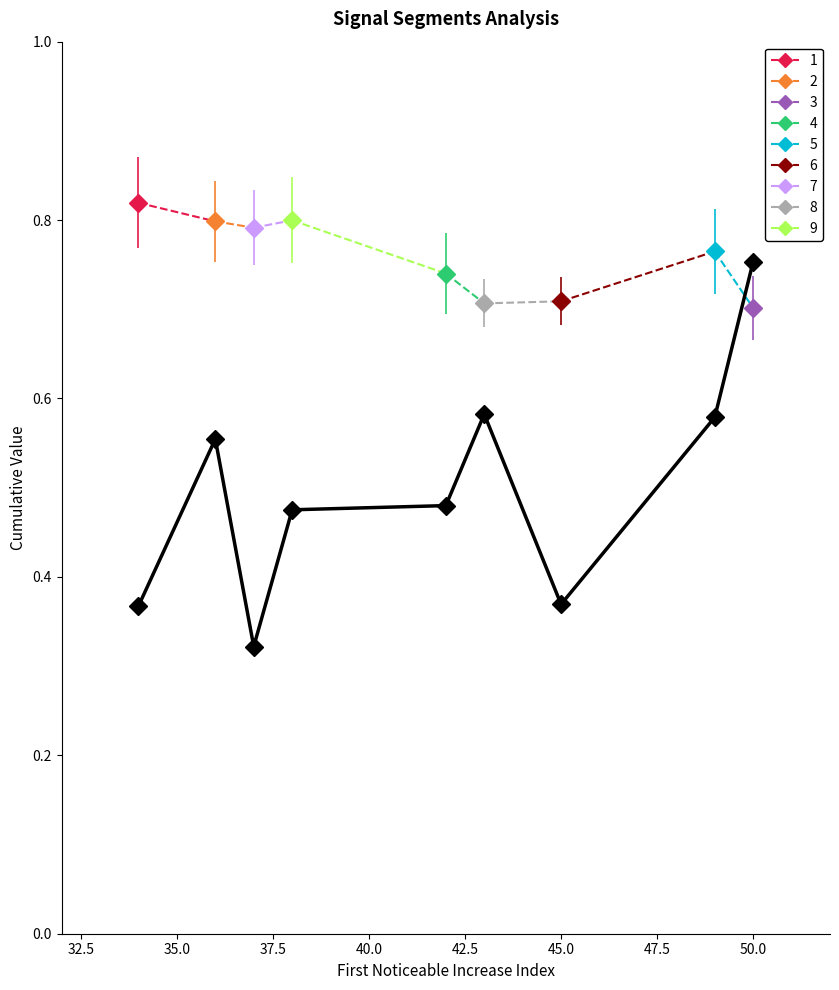

Which has a higher value, 50.0 or 32.5?

50.0